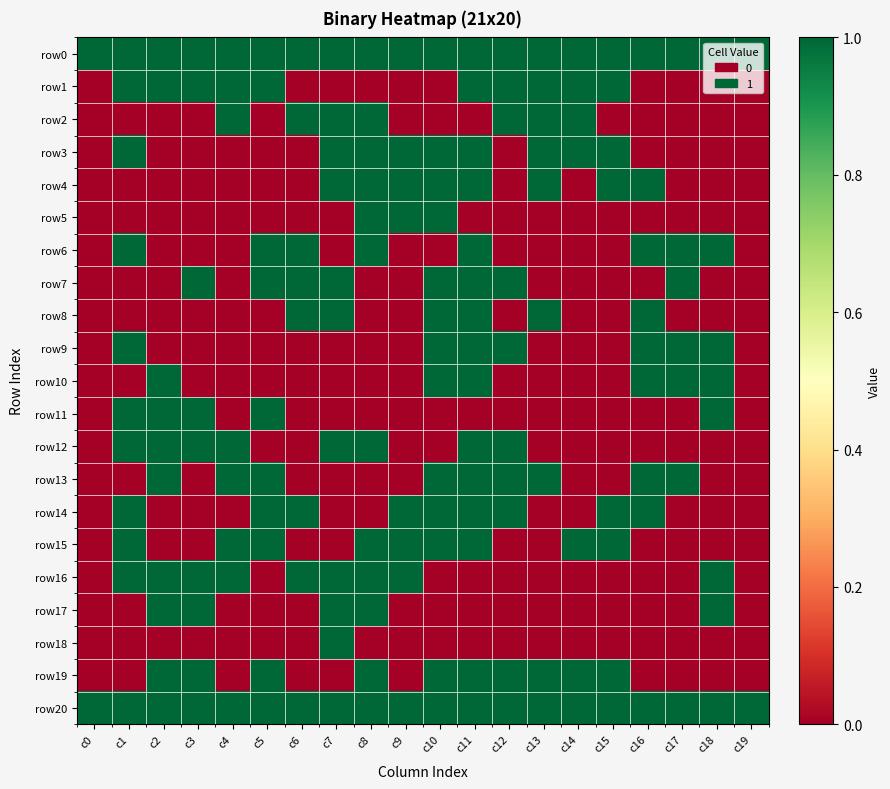

What is the spread (max minus min) of values at c9?

1